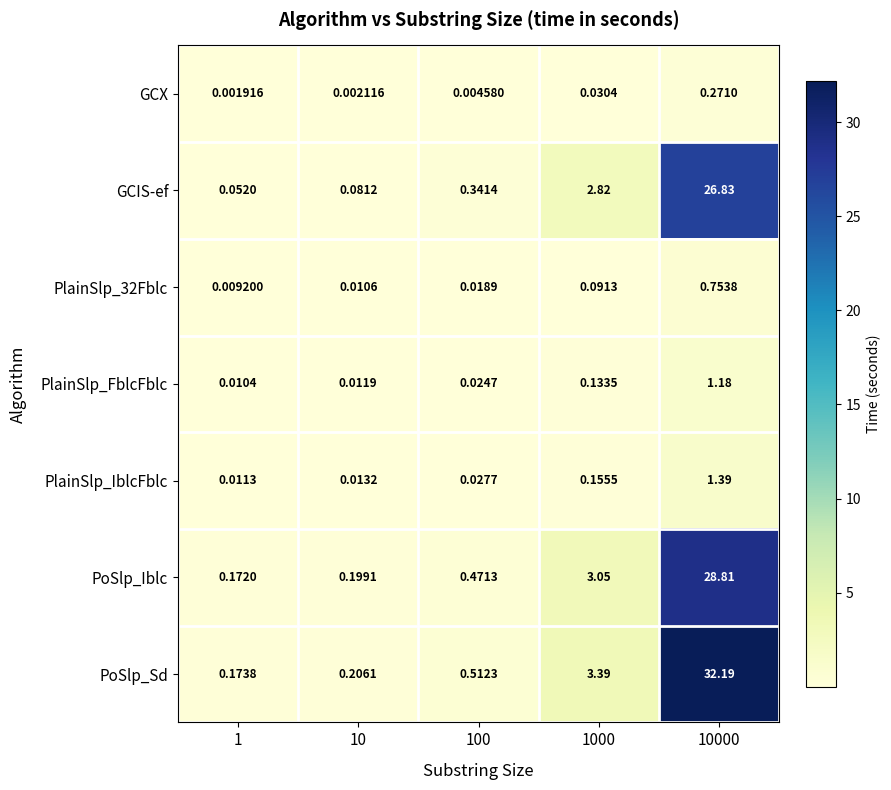

What is the greatest value displayed?

32.2